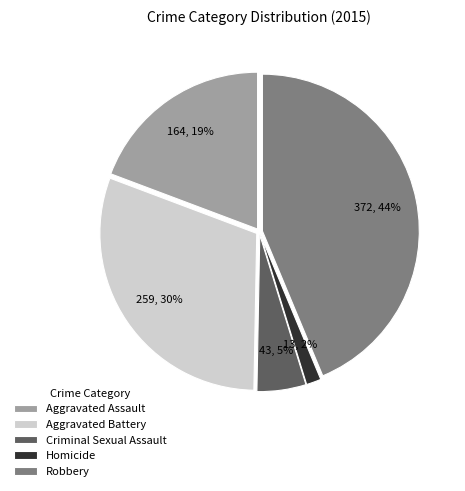

Rank the categories by value from lowest to highest.

Homicide, Criminal Sexual Assault, Aggravated Assault, Aggravated Battery, Robbery